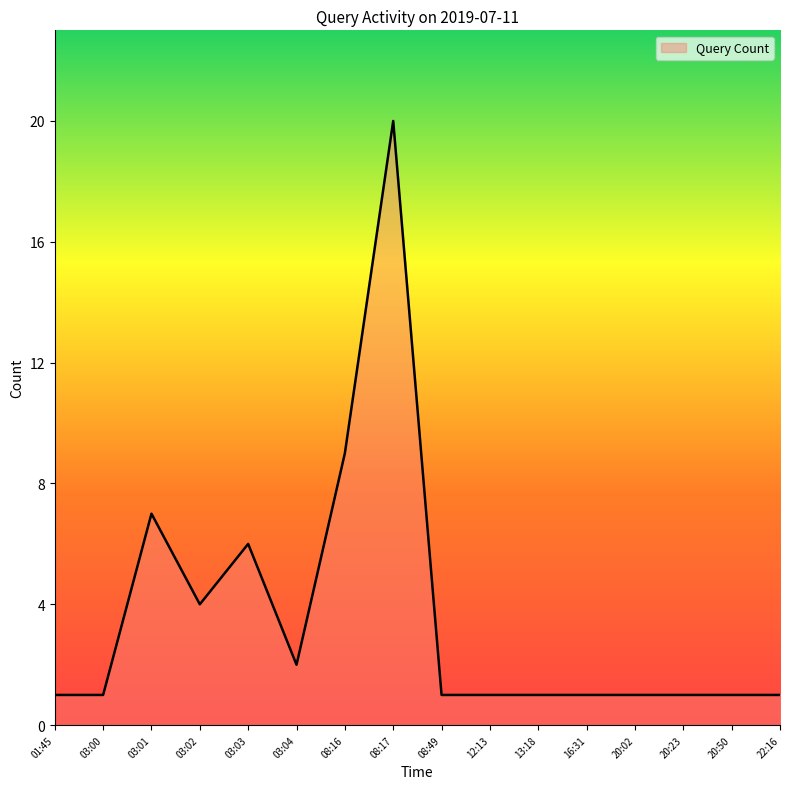

What position from the right is 13:18?

6